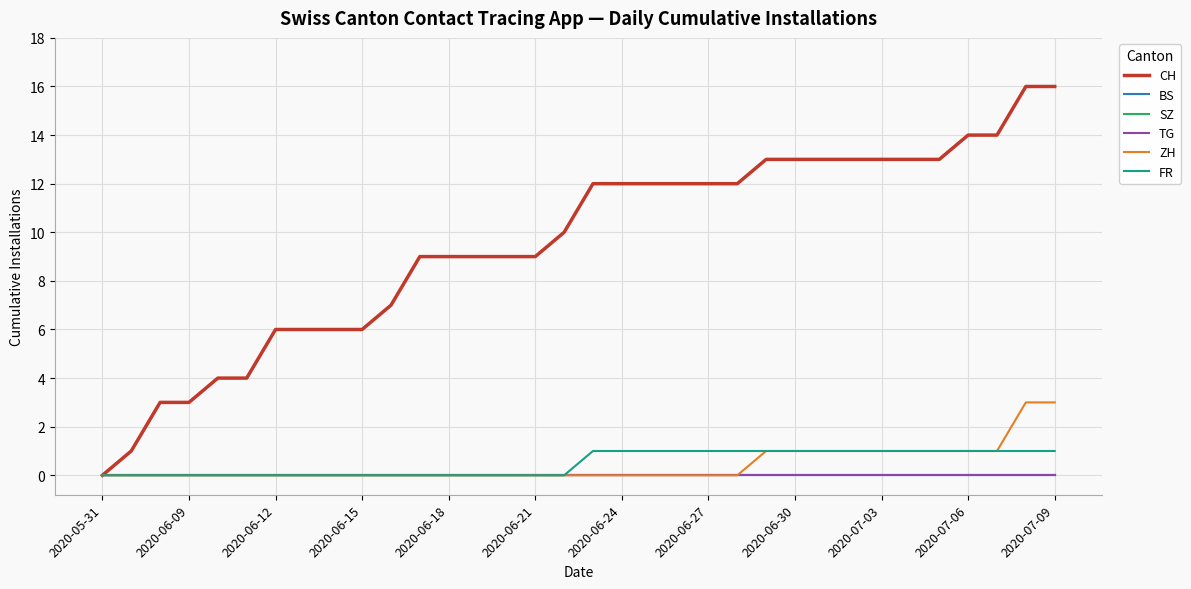

True or false: CH and FR cross at least once.

False